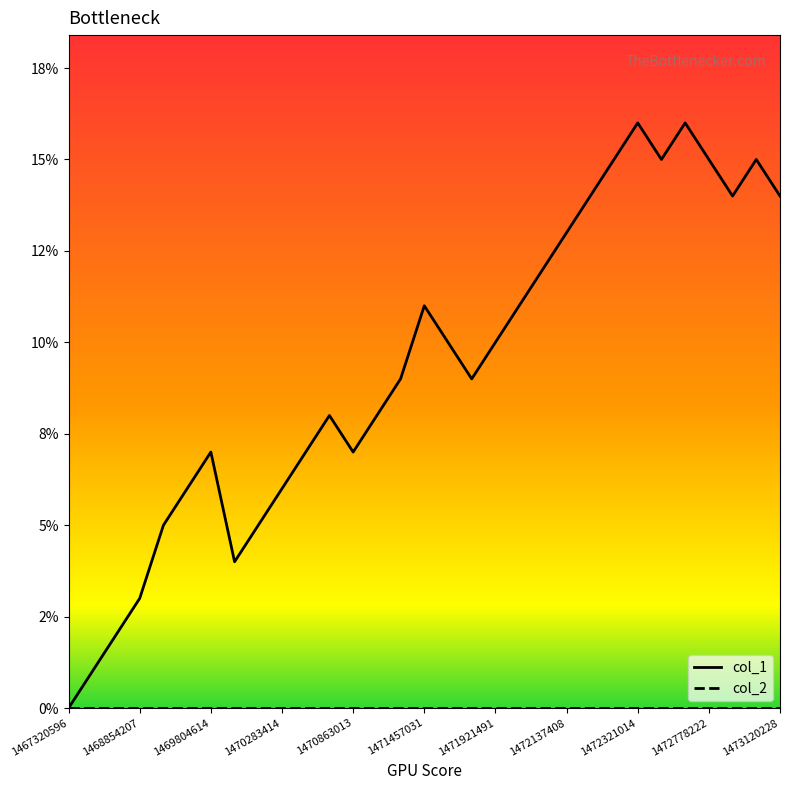

Which category has the lowest value across all series?

1467320596